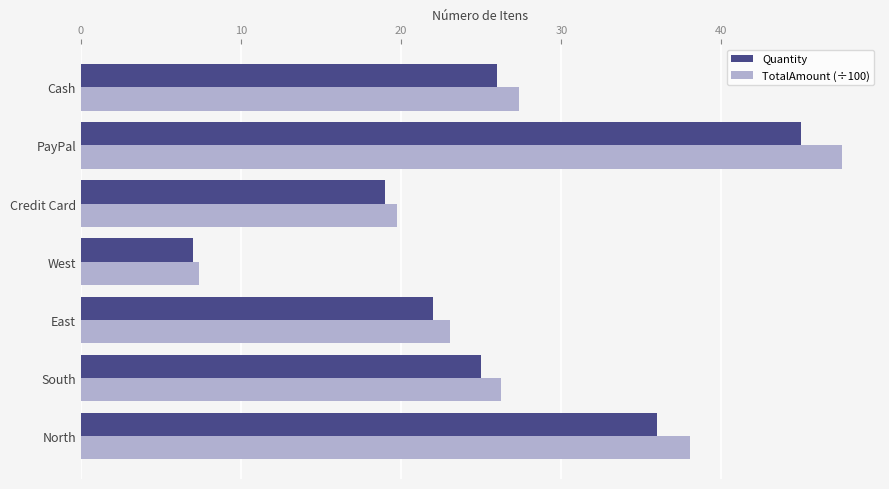

Is the value of TotalAmount (÷100) at Cash greater than the value of Quantity at PayPal?

No